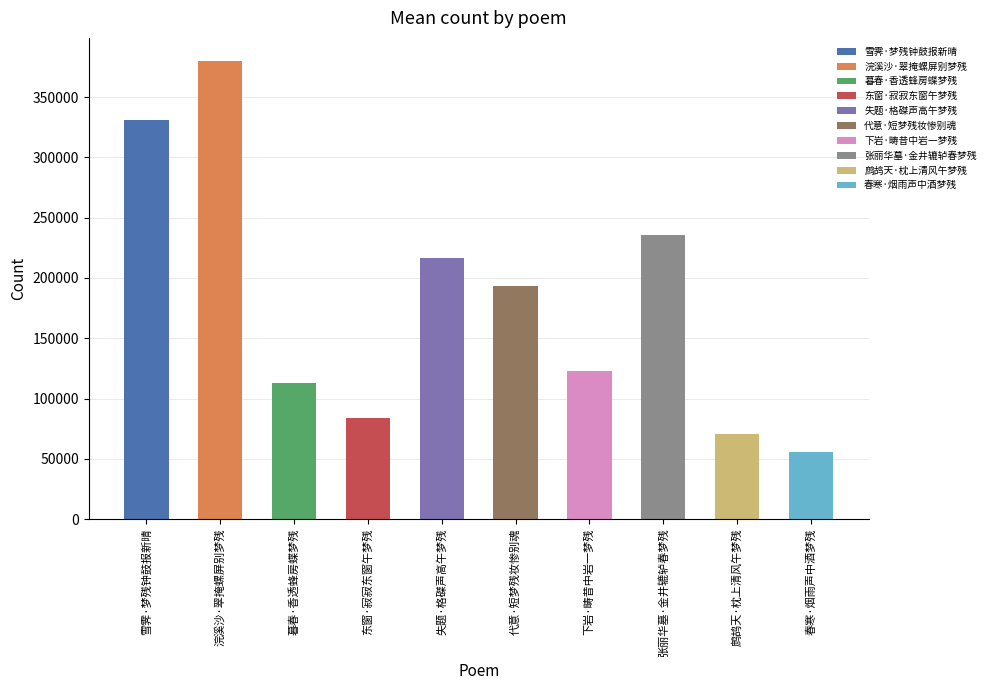

Is it true that the value at 失题·格磔声高午梦残 is 216938?

True